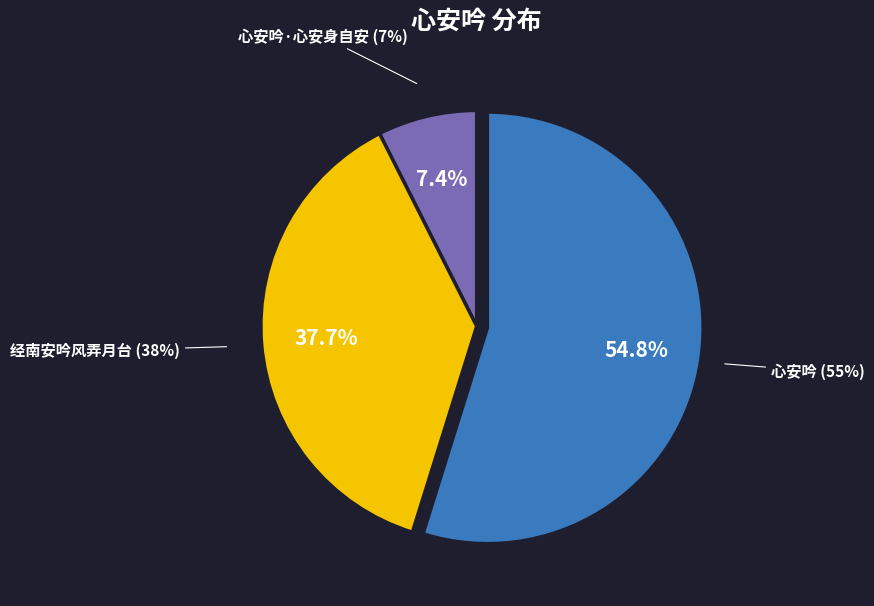

What is the smallest slice in the pie chart?

心安吟·心安身自安